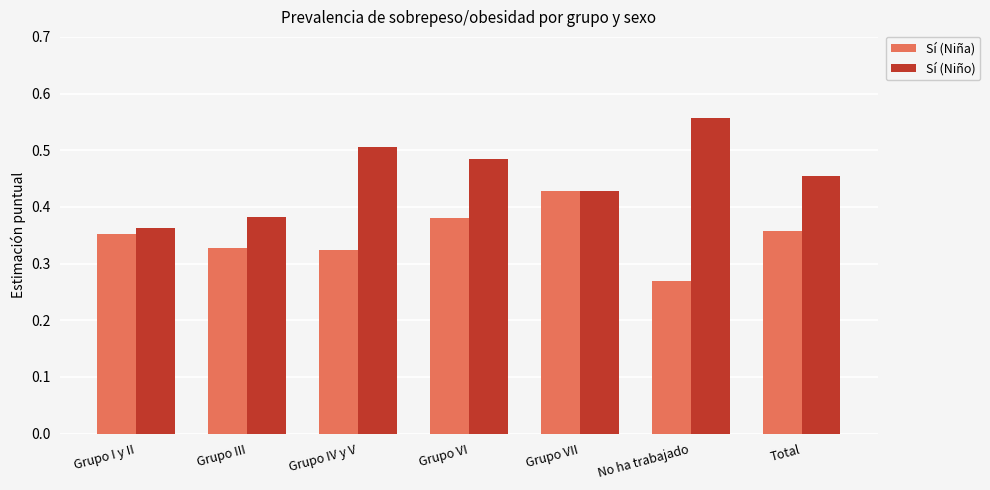

Which category has the lowest value in the Sí (Niño) series?

Grupo I y II